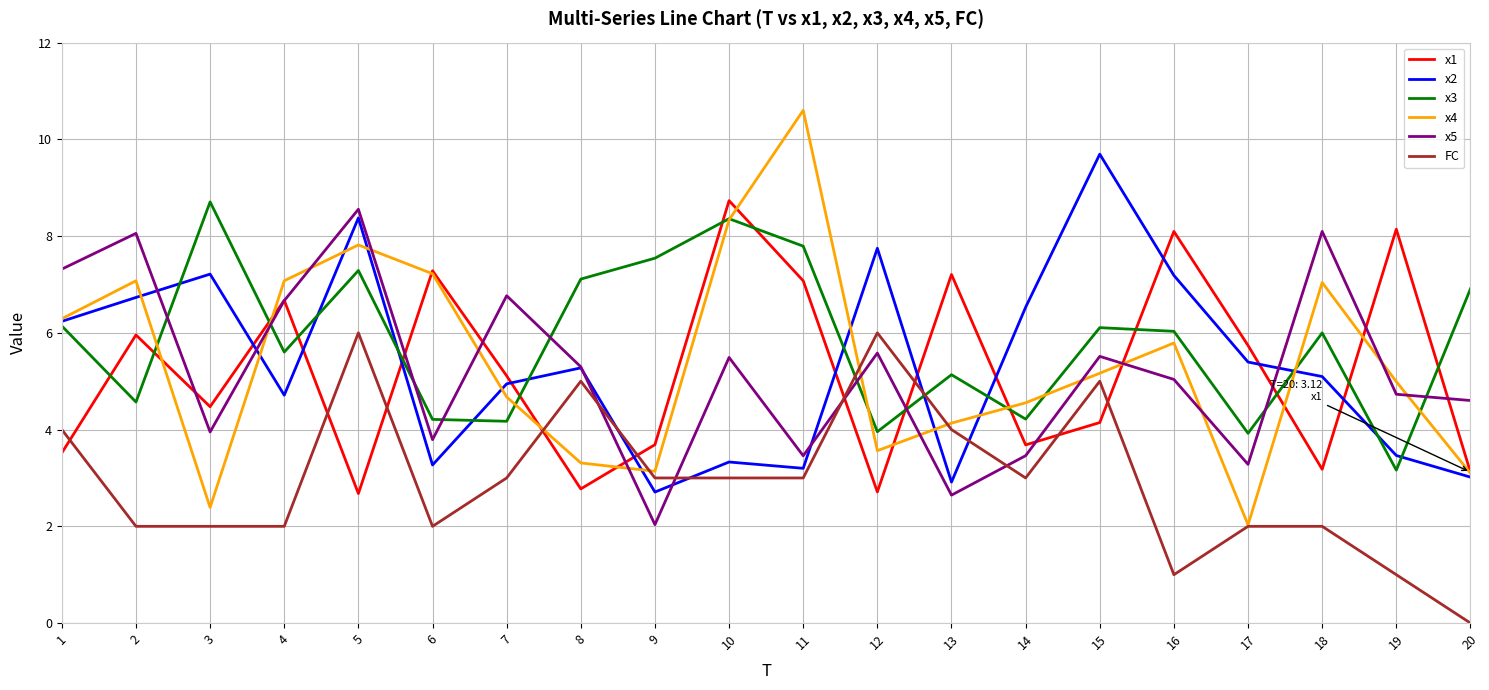

What are all the series names shown in the legend?

x1, x2, x3, x4, x5, FC